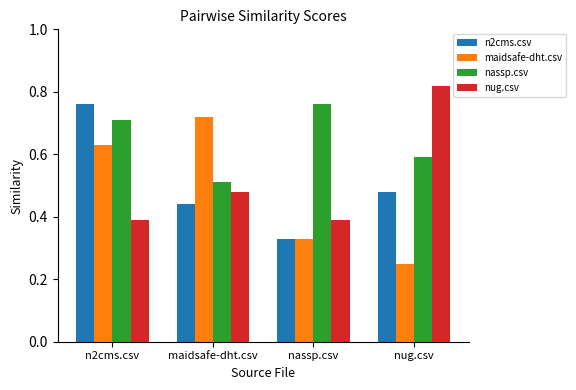

Is the value of nug.csv at n2cms.csv greater than the value of nassp.csv at n2cms.csv?

No